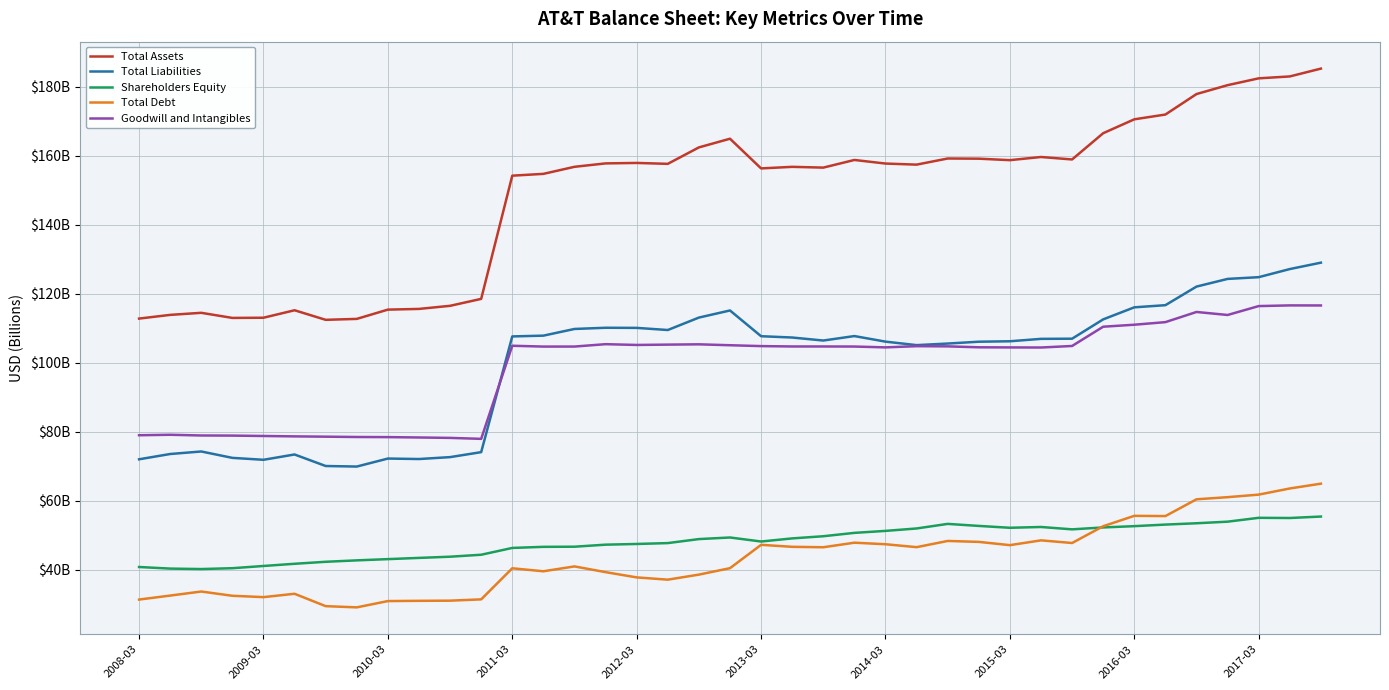

Does the chart display data point markers on the line(s)?

No